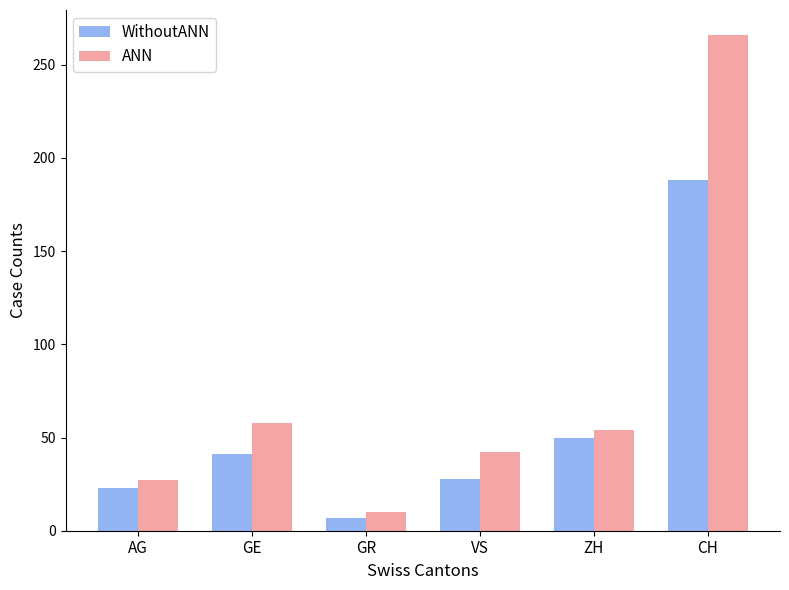

Where does the ANN series first go above 54?

GE